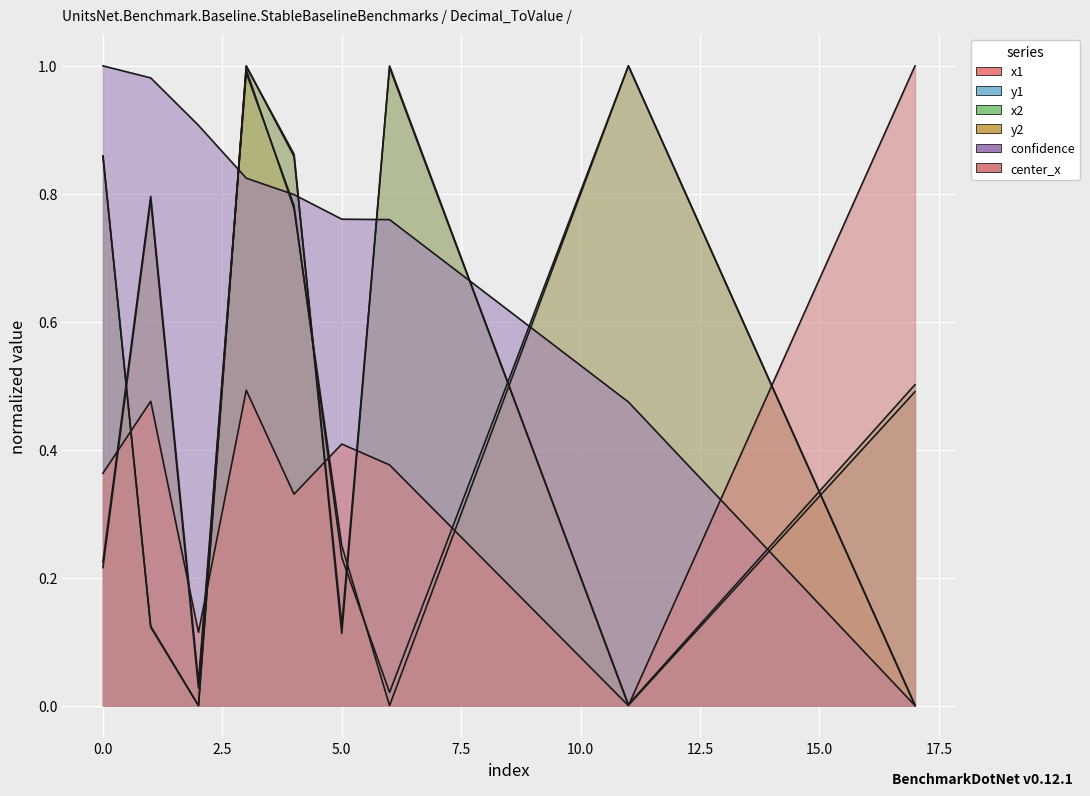

Which series has the largest range (max minus min)?

x2